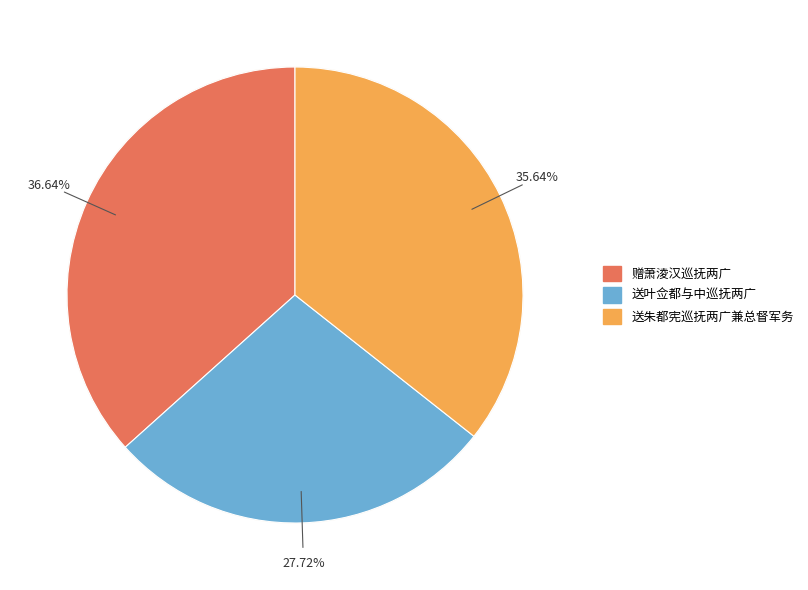

Which has a higher value, 送朱都宪巡抚两广兼总督军务 or 送叶佥都与中巡抚两广?

送朱都宪巡抚两广兼总督军务